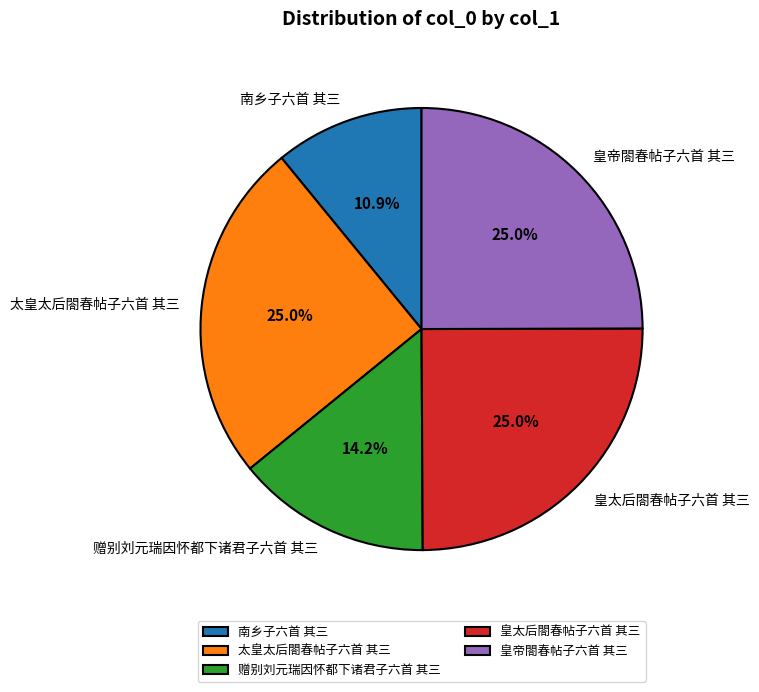

Is 皇太后閤春帖子六首 其三 the majority of the pie?

No